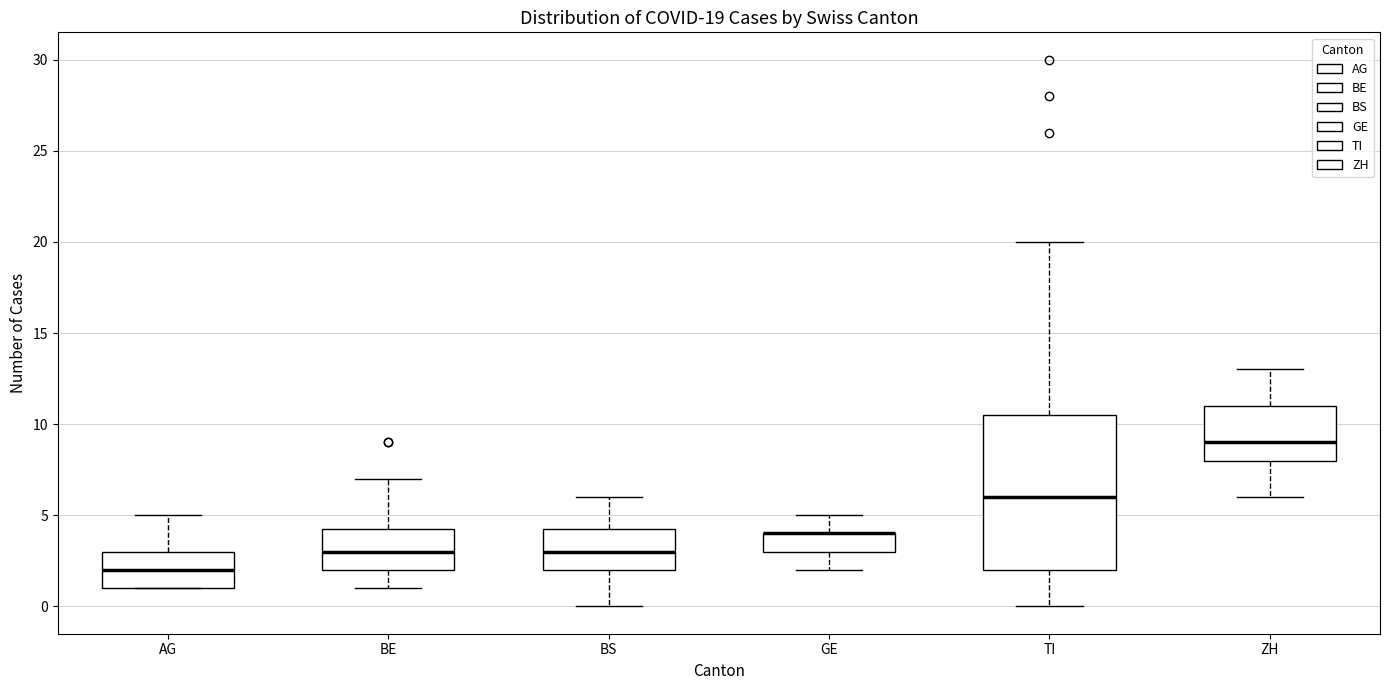

Comparing the boxes themselves (not the whiskers), which one is the tallest?

TI